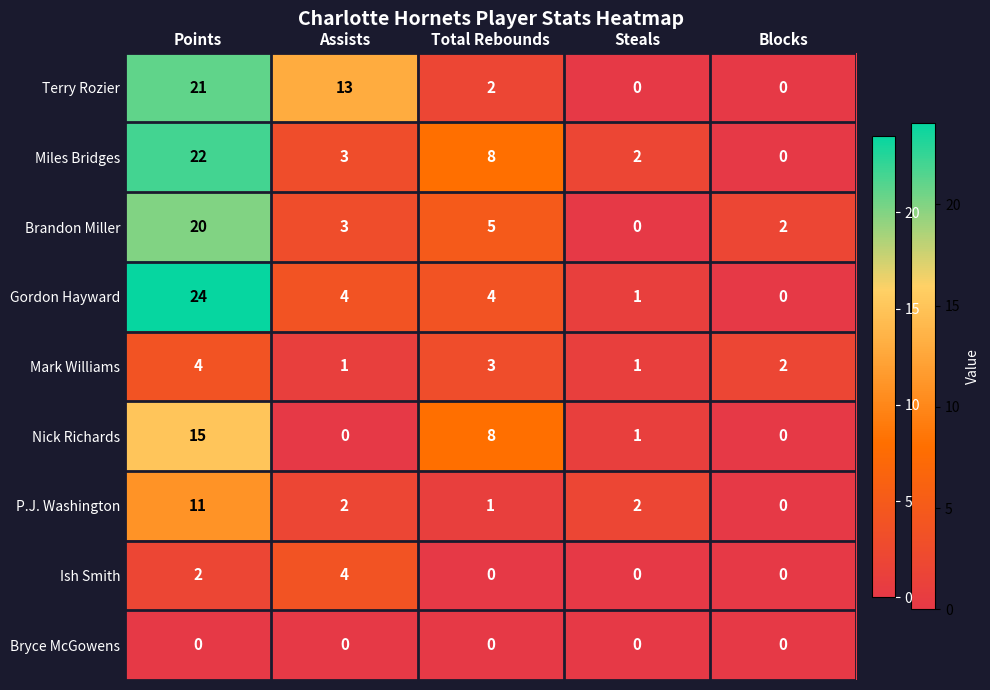

What is the difference between the maximum and minimum values in the P.J. Washington series?

11